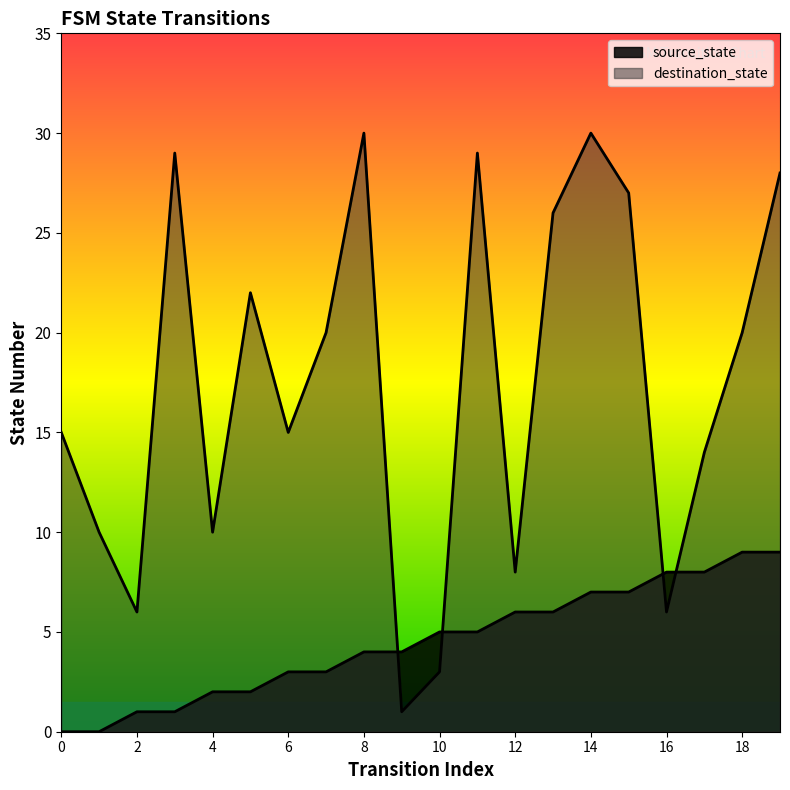

How many data points does each series have?

20